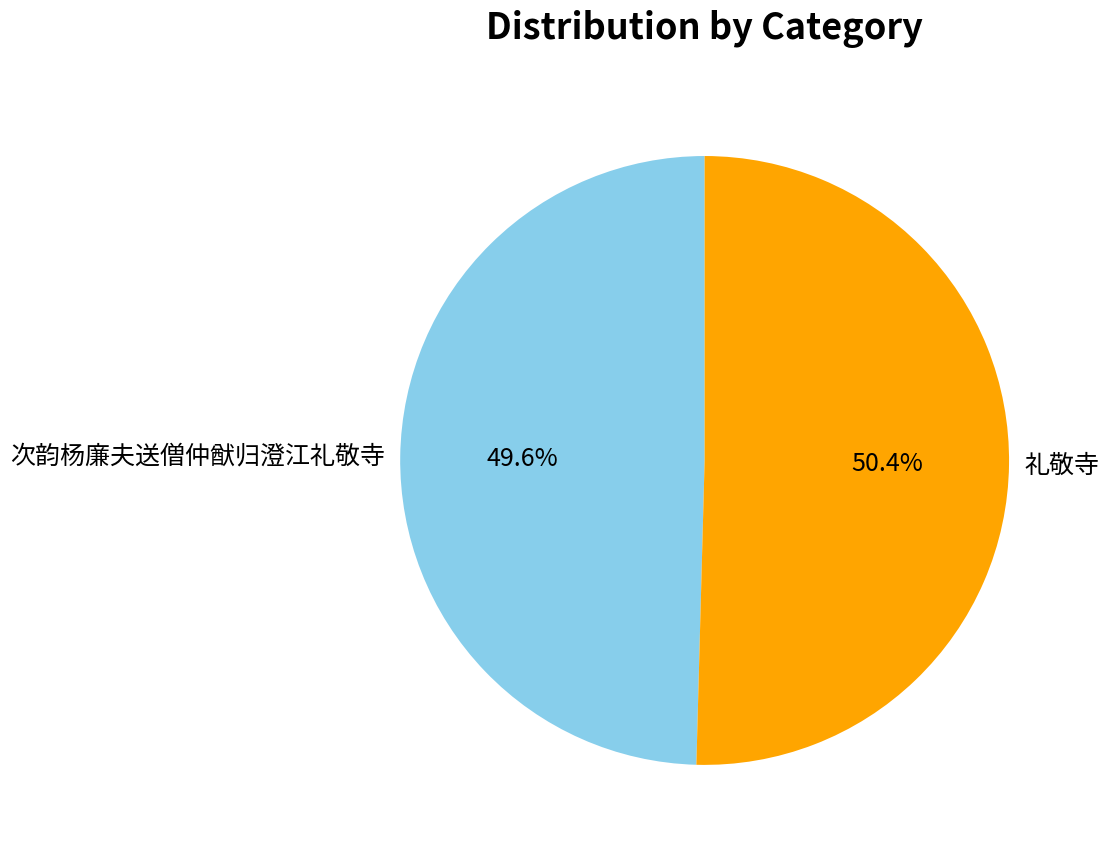

To the nearest percent, what is the difference between the largest and smallest slice percentages?

1%